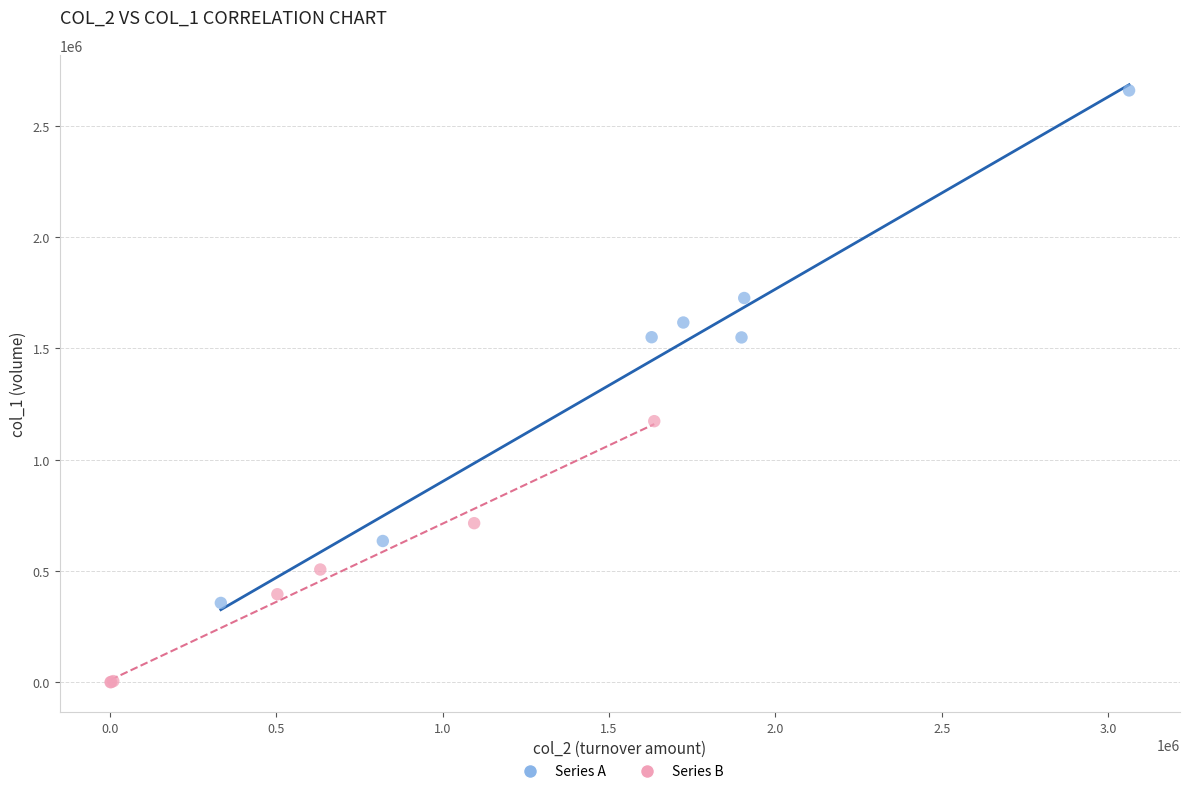

Which series has the widest spread of Y values?

Series A